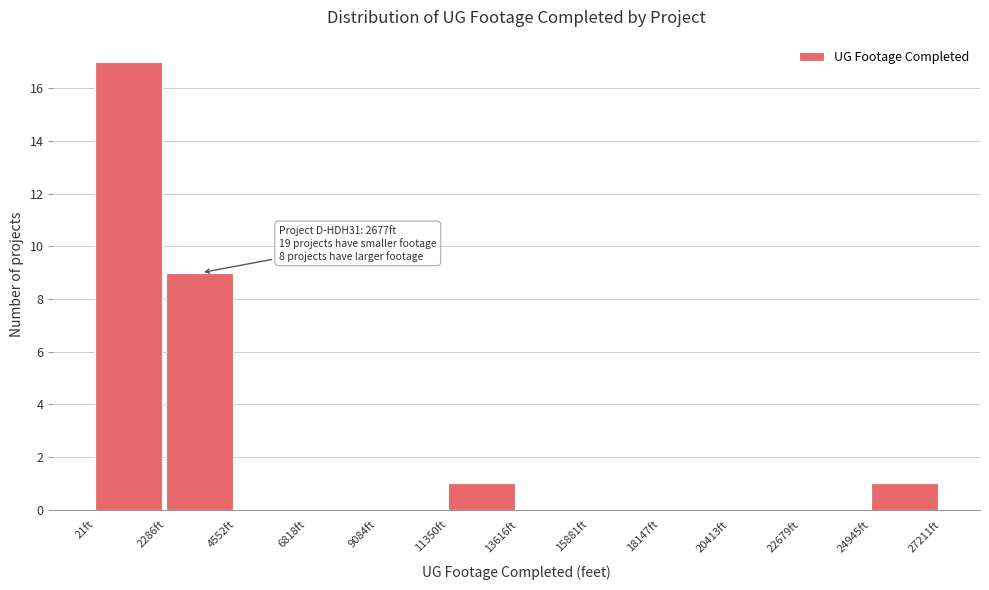

Which range on the x-axis has the tallest bar?

0 to 2500